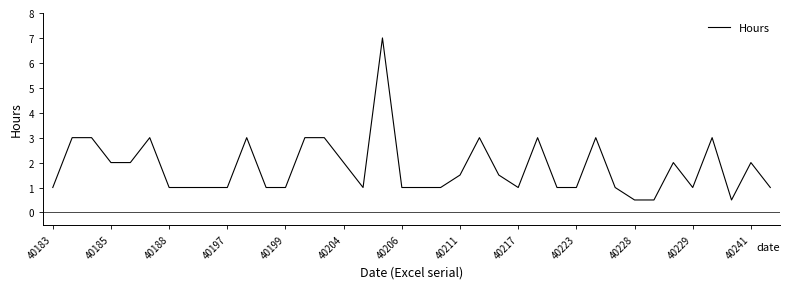

What is the difference between the maximum and minimum values?

6.5